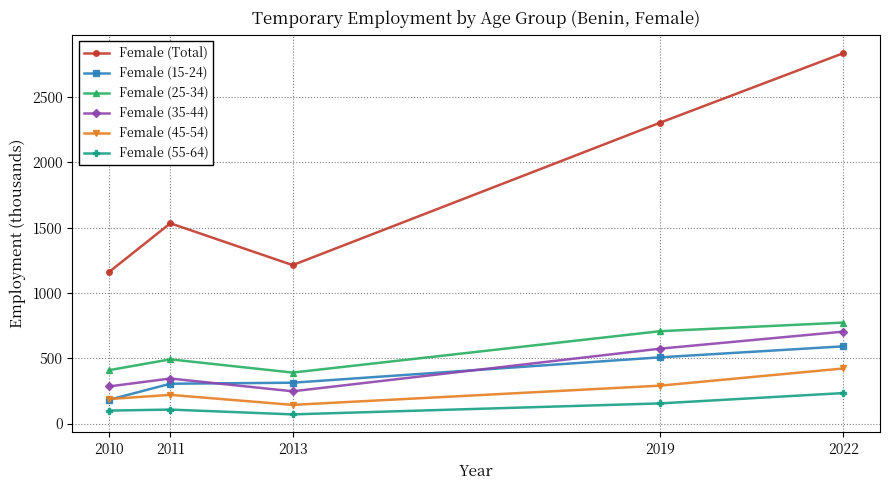

The Female (15-24) series shows 591.3 at 2022. True or false?

True